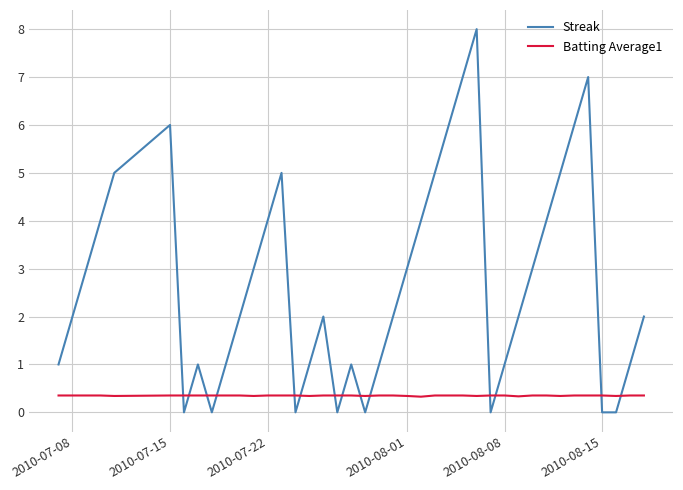

How many lines are shown in the chart?

2